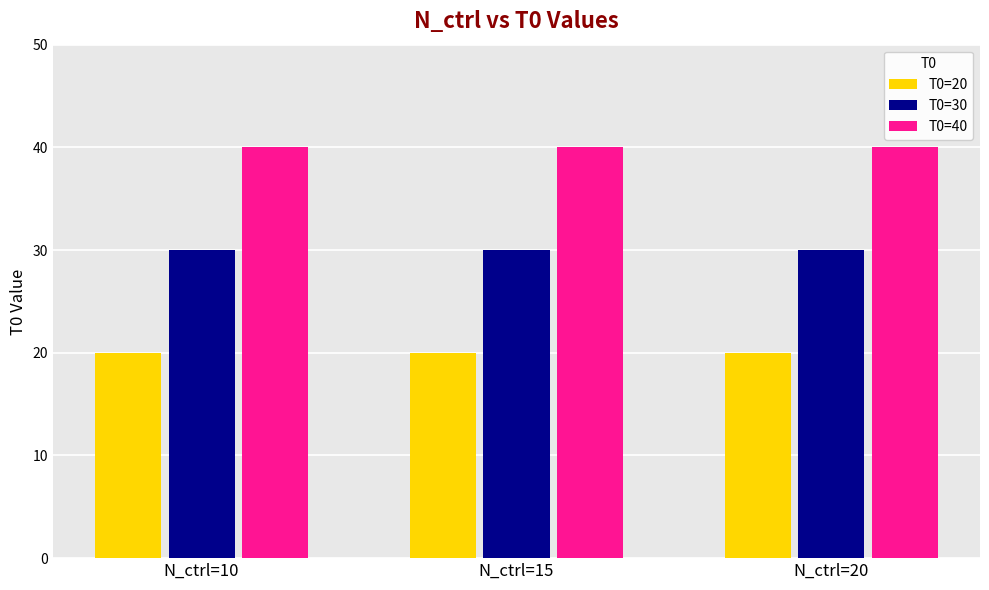

Reading left to right, list all the values displayed in this chart.

T0=20: 20	20	20
T0=30: 30	30	30
T0=40: 40	40	40